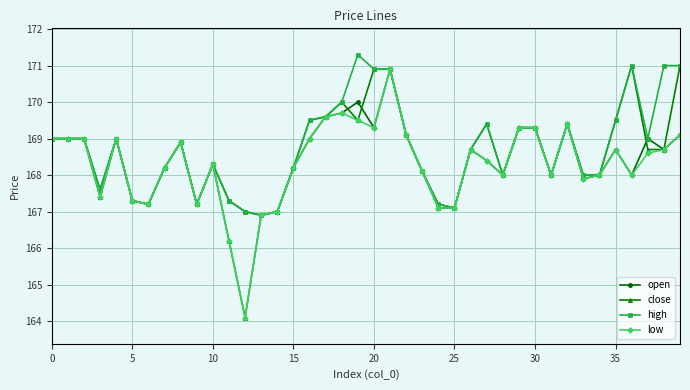

What is the difference between the second highest and second lowest values in the close series?

4.8